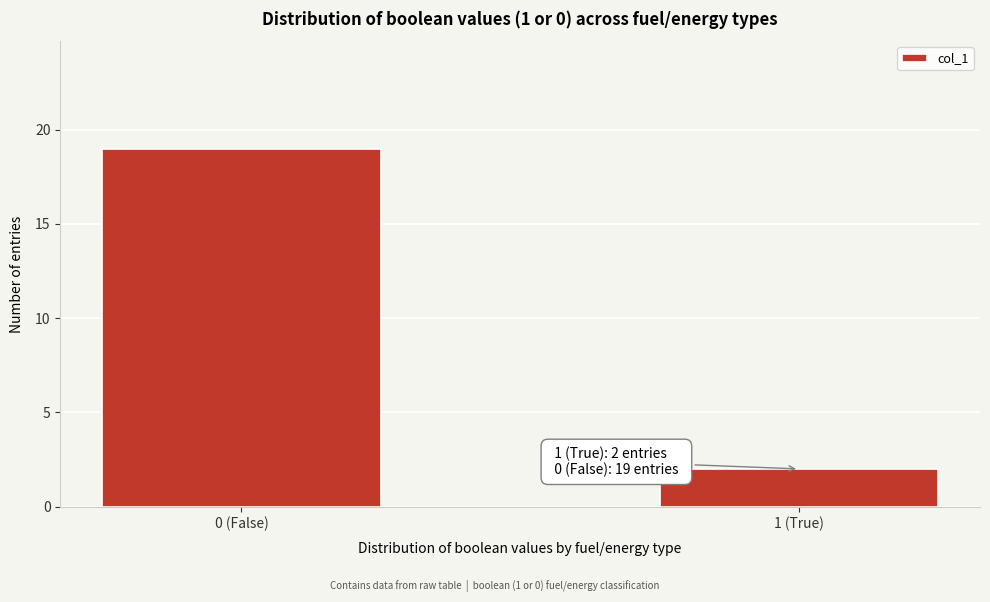

Reading left to right, transcribe all the data shown in this chart.

0 (False)=19	1 (True)=2